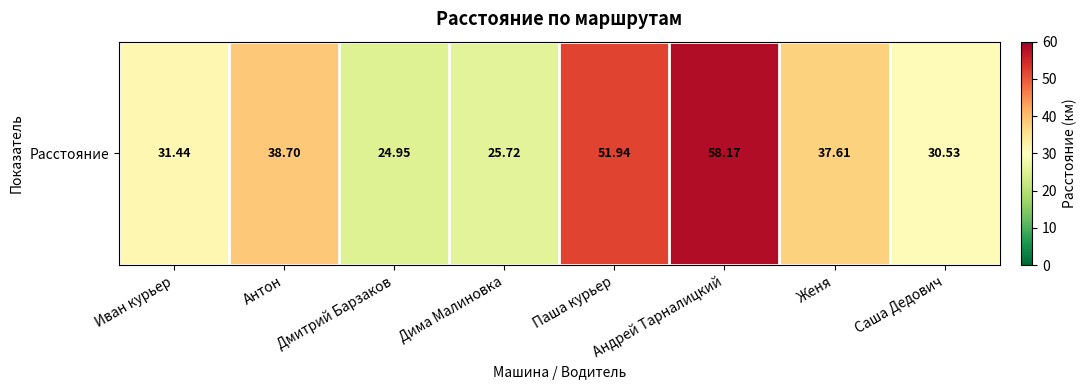

What is the average value?

37.4